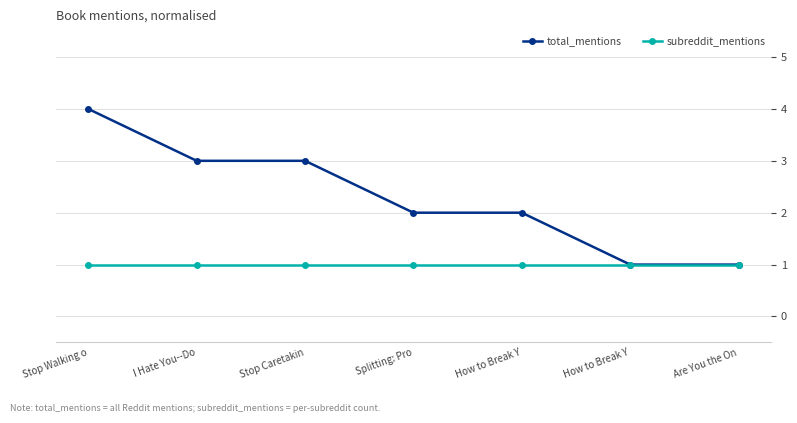

Is the value of subreddit_mentions at Stop Caretakin greater than the value of total_mentions at Stop Caretakin?

No